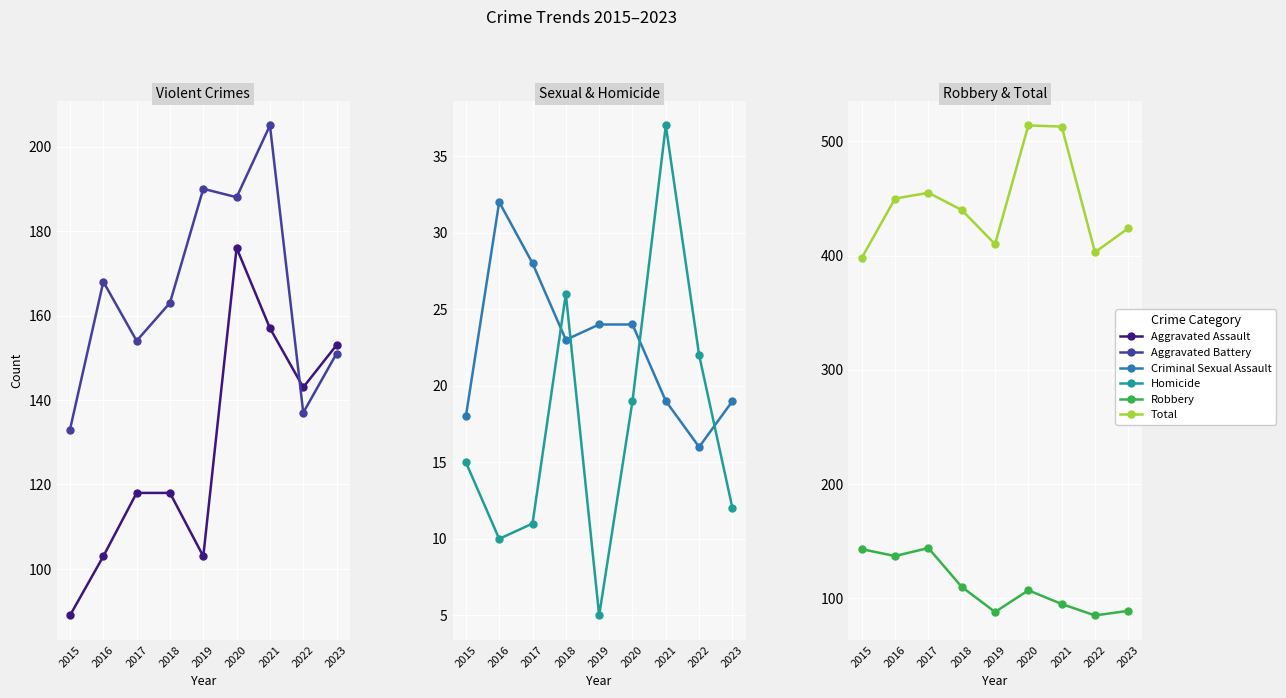

Between 2018 and 2017, which is larger?

2018